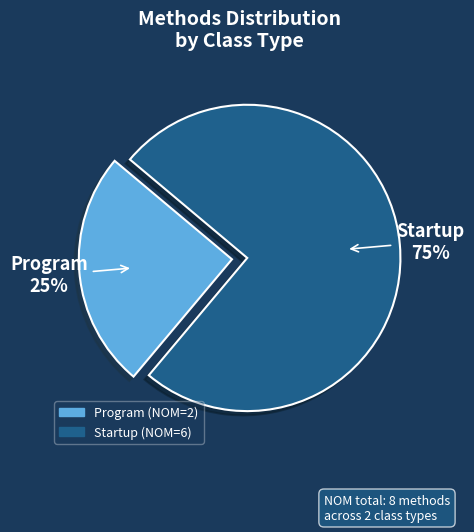

True or false: Program accounts for 35% of the total.

False